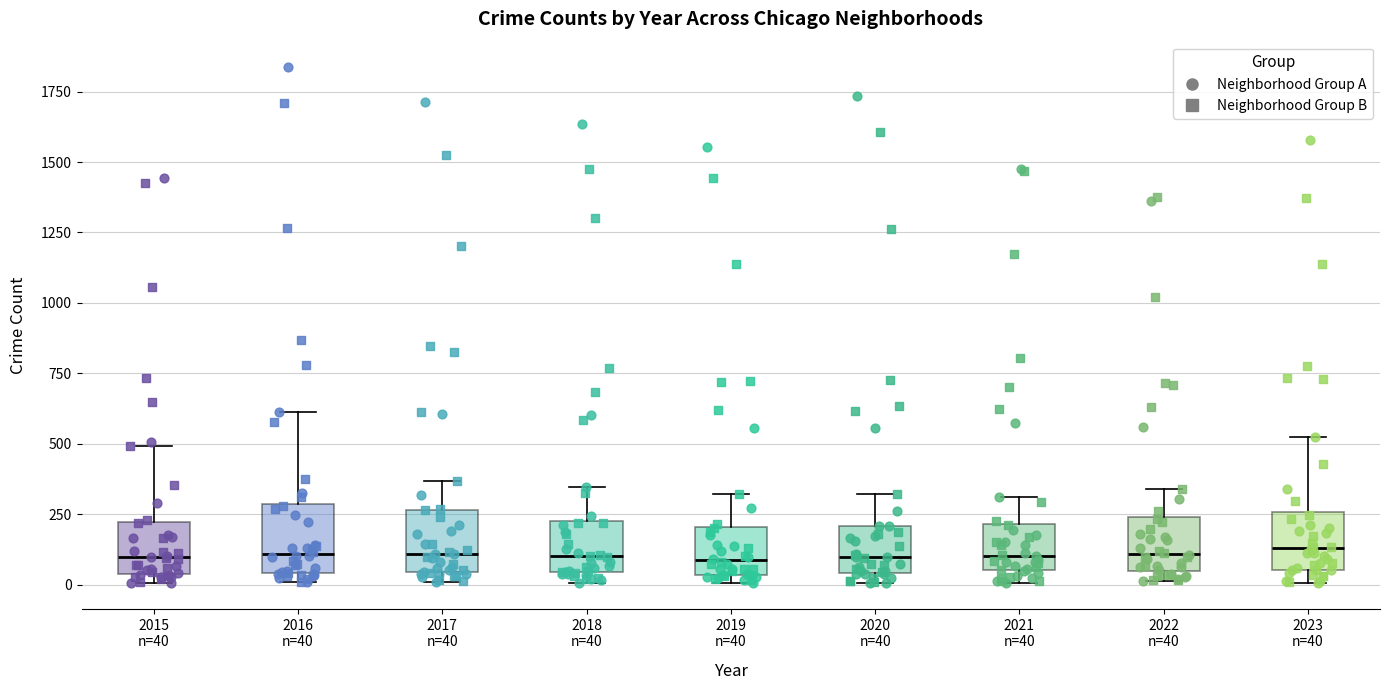

Reading left to right, read every box against the y-axis: the position of its median line, the range the box covers, and the ends of its whiskers. The values are not printed on the chart, so give them approximately, as read against the axis.

2015 n=40: median 100, box 50 to 200, whiskers 0 to 500
2016 n=40: median 100, box 50 to 300, whiskers 0 to 600
2017 n=40: median 100, box 50 to 250, whiskers 0 to 350
2018 n=40: median 100, box 50 to 250, whiskers 0 to 350
2019 n=40: median 100, box 50 to 200, whiskers 0 to 300
2020 n=40: median 100, box 50 to 200, whiskers 0 to 300
2021 n=40: median 100, box 50 to 200, whiskers 0 to 300
2022 n=40: median 100, box 50 to 250, whiskers 0 to 350
2023 n=40: median 150, box 50 to 250, whiskers 0 to 500